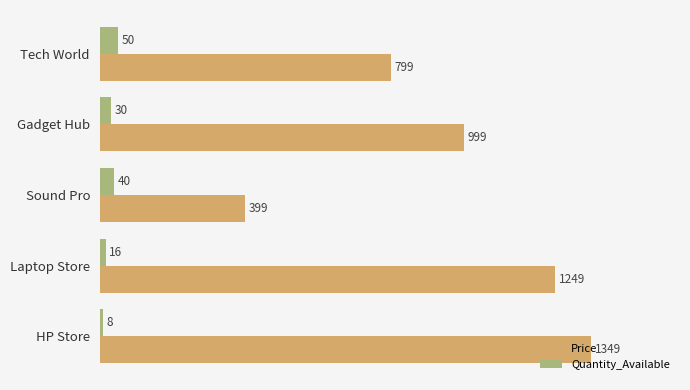

Rank the series by their average value, from lowest to highest.

Quantity_Available, Price